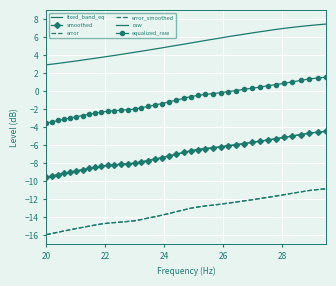

What is the value of the equalized_raw point at the 28th from the left?

-0.1